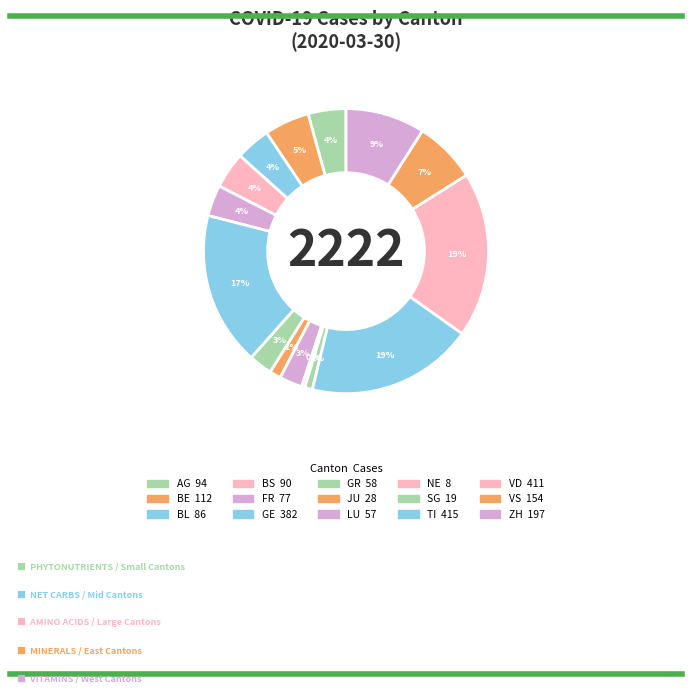

What is the change in value from NE to VS?

+146